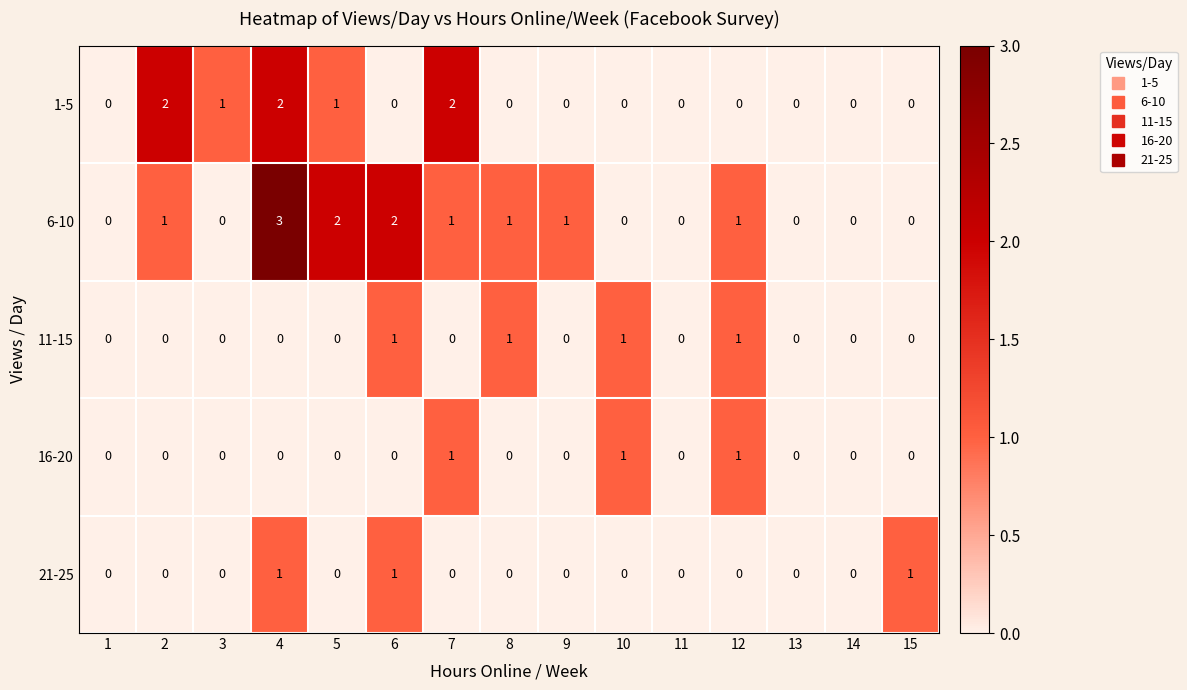

What is the sum of all 21-25 values?

3